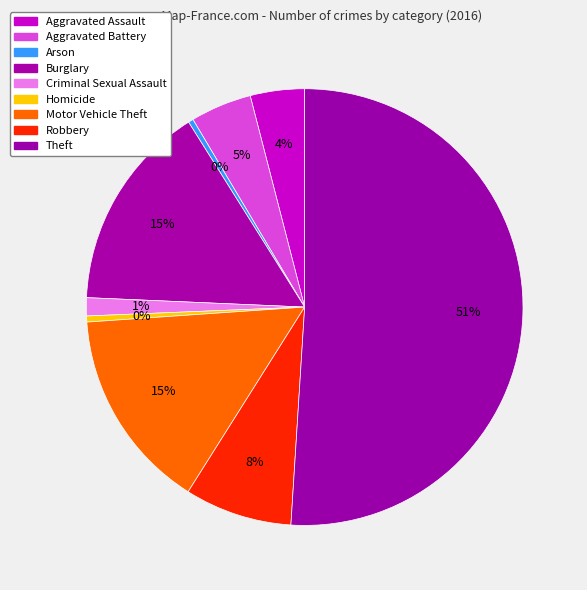

To the nearest percent, what is the average slice percentage?

11%